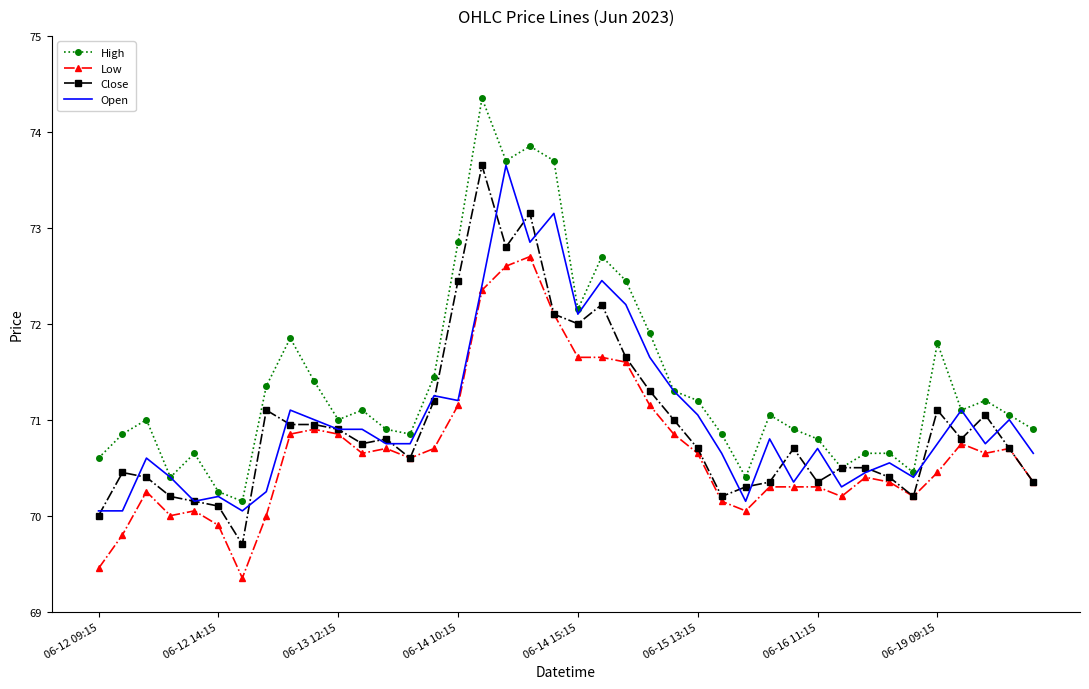

Which series has the largest total across all categories?

High